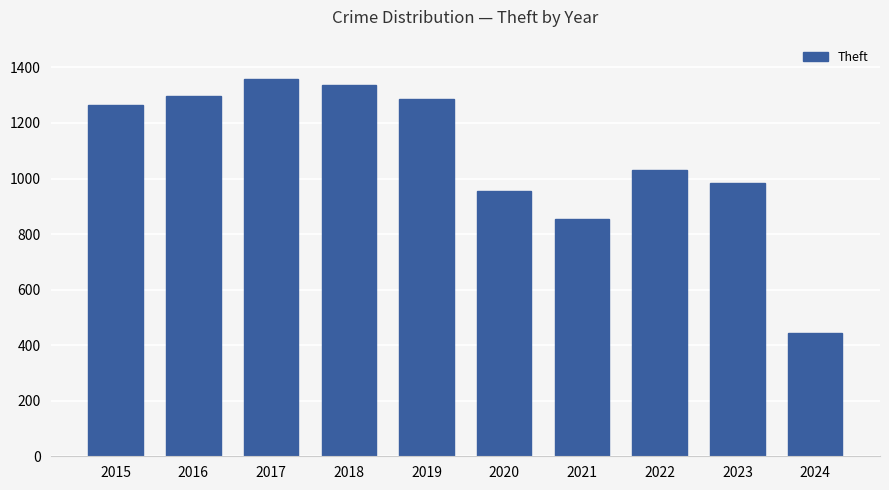

What is the change in value from 2018 to 2024?

-894